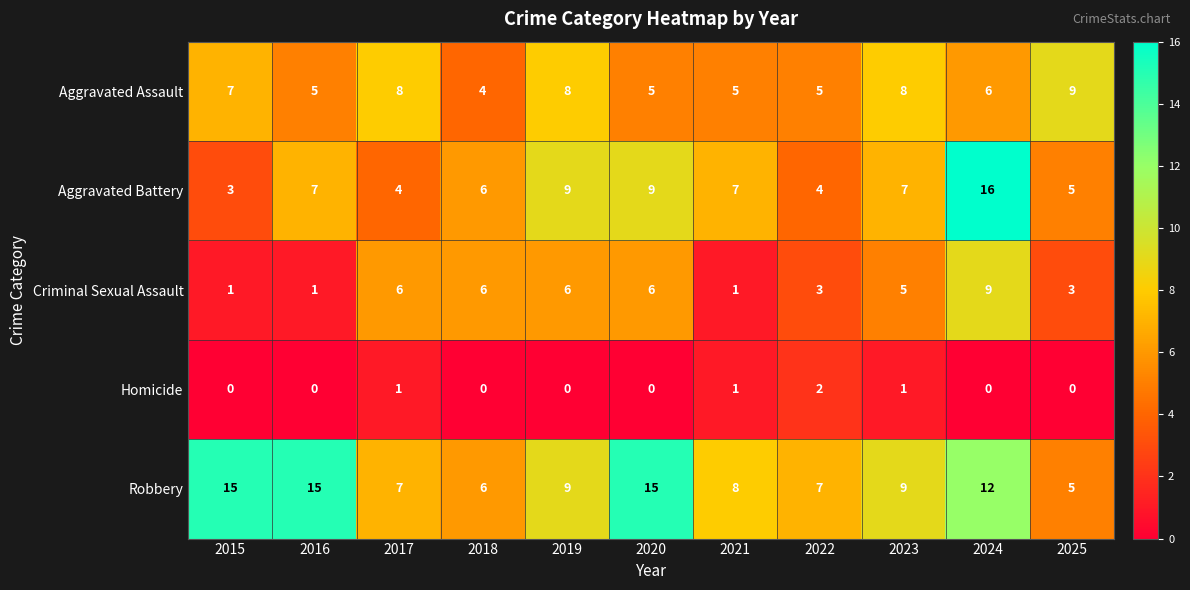

How many categories are shown in the chart?

11